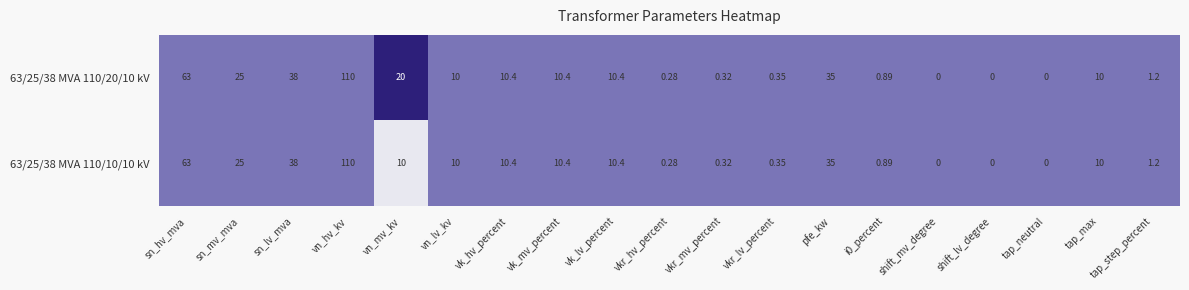

Which category has the highest value in the 63/25/38 MVA 110/20/10 kV series?

vn_hv_kv